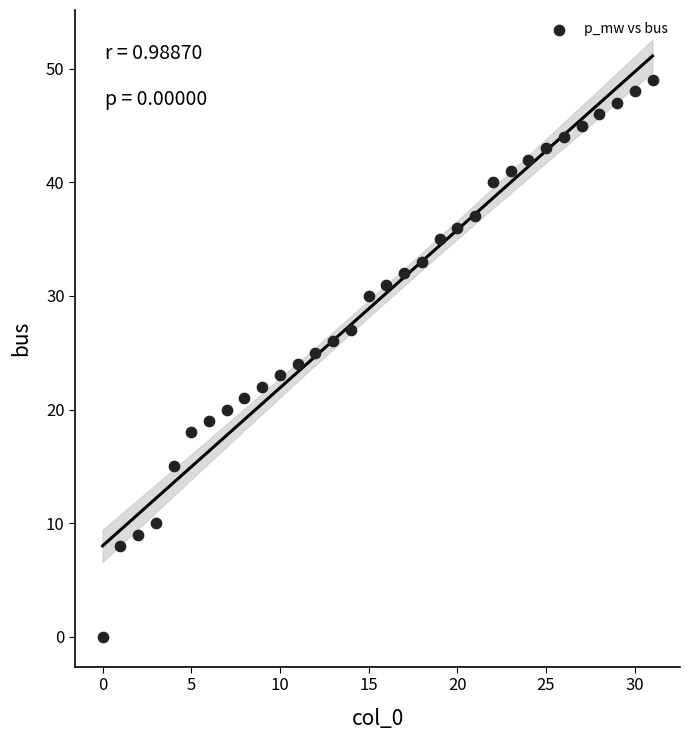

What is the range of Y values (max minus min)?

49